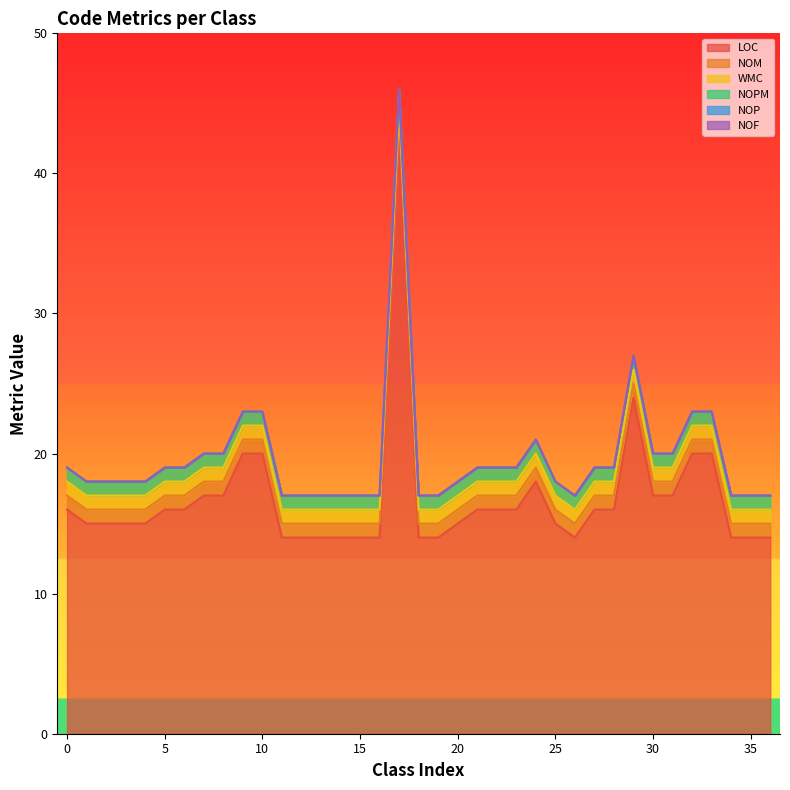

What is the lowest value of the WMC series?

1